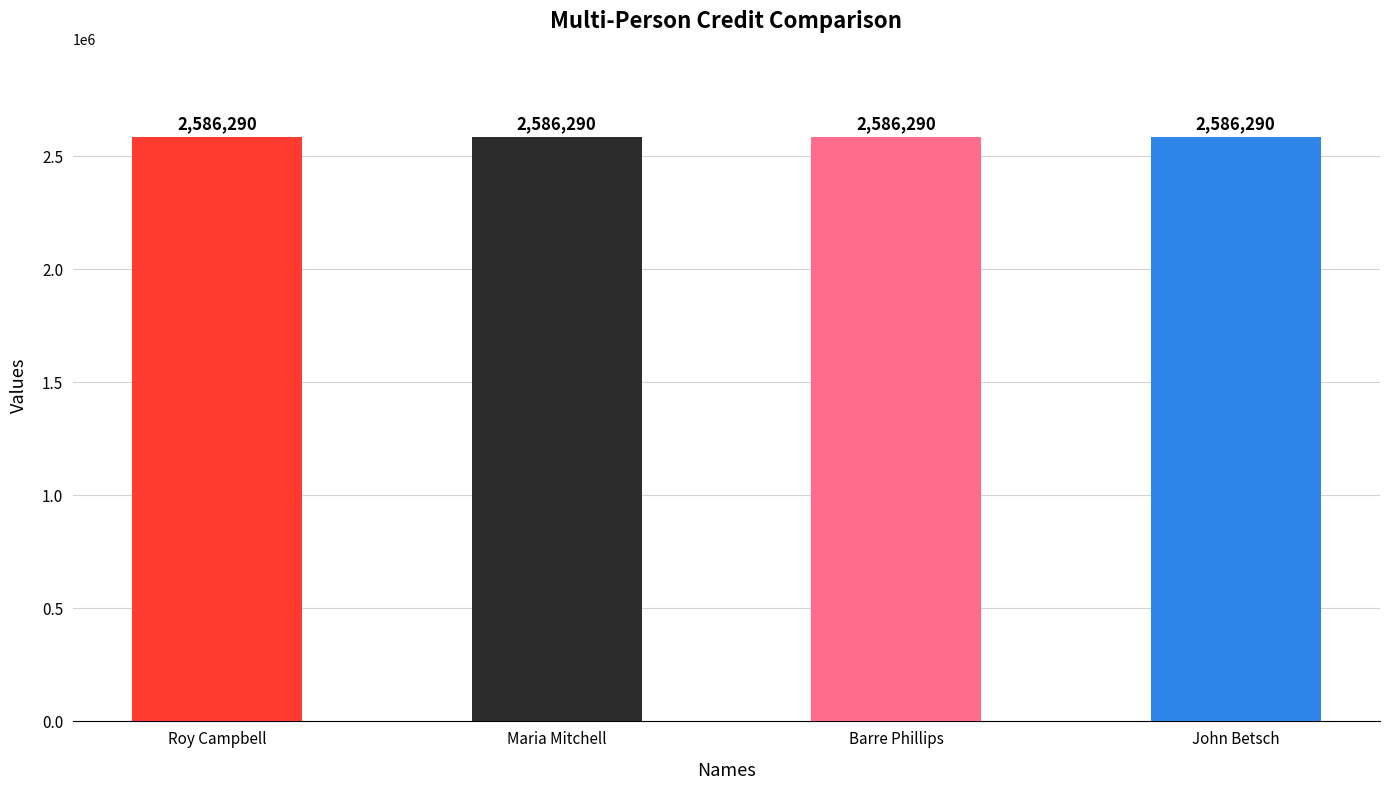

What is the label of the 2nd bar from the left?

Maria Mitchell